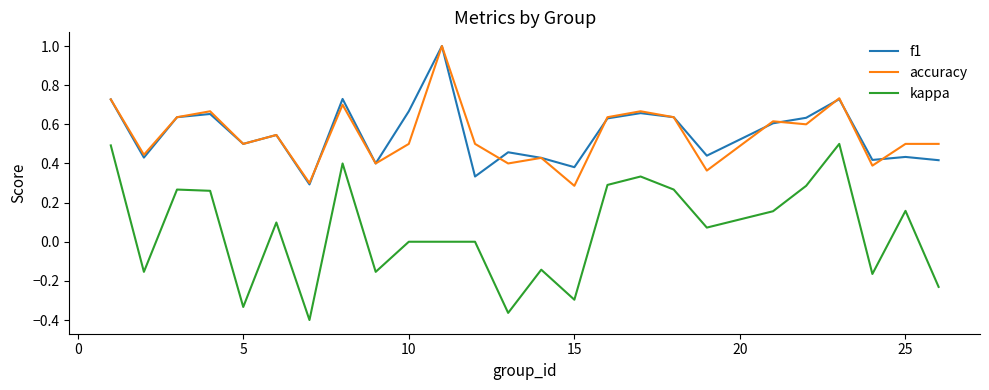

Which series has the widest spread of values?

kappa